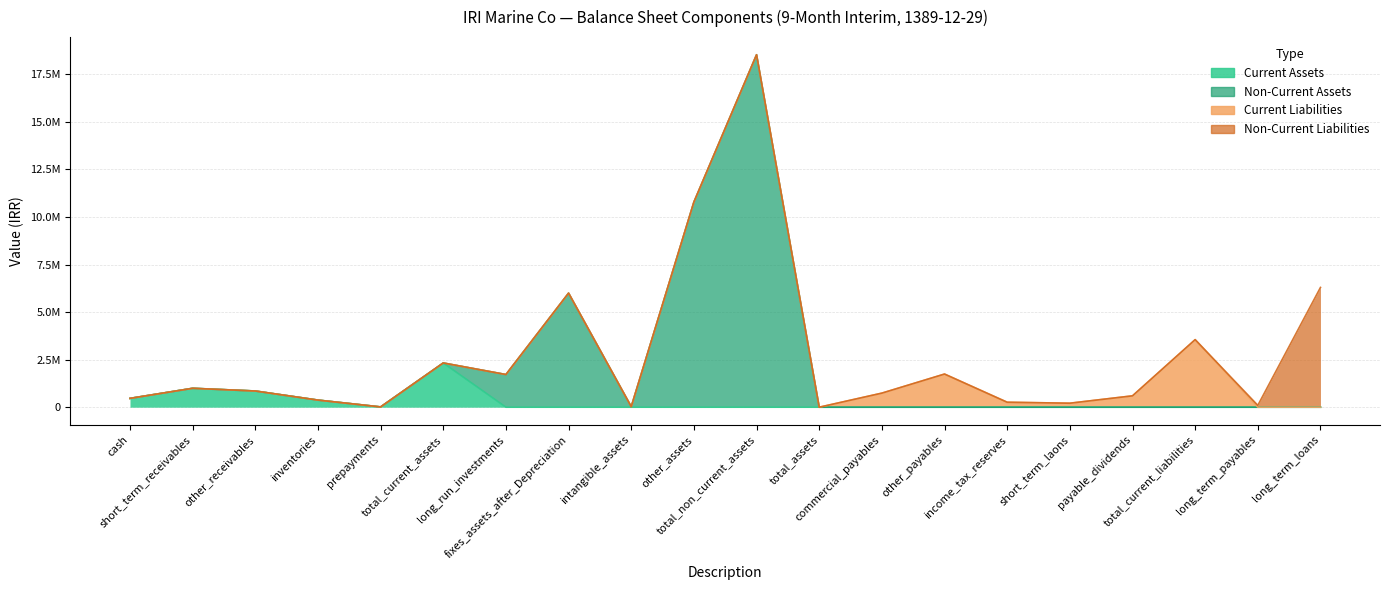

Which category has the highest value across all series?

total_non_current_assets